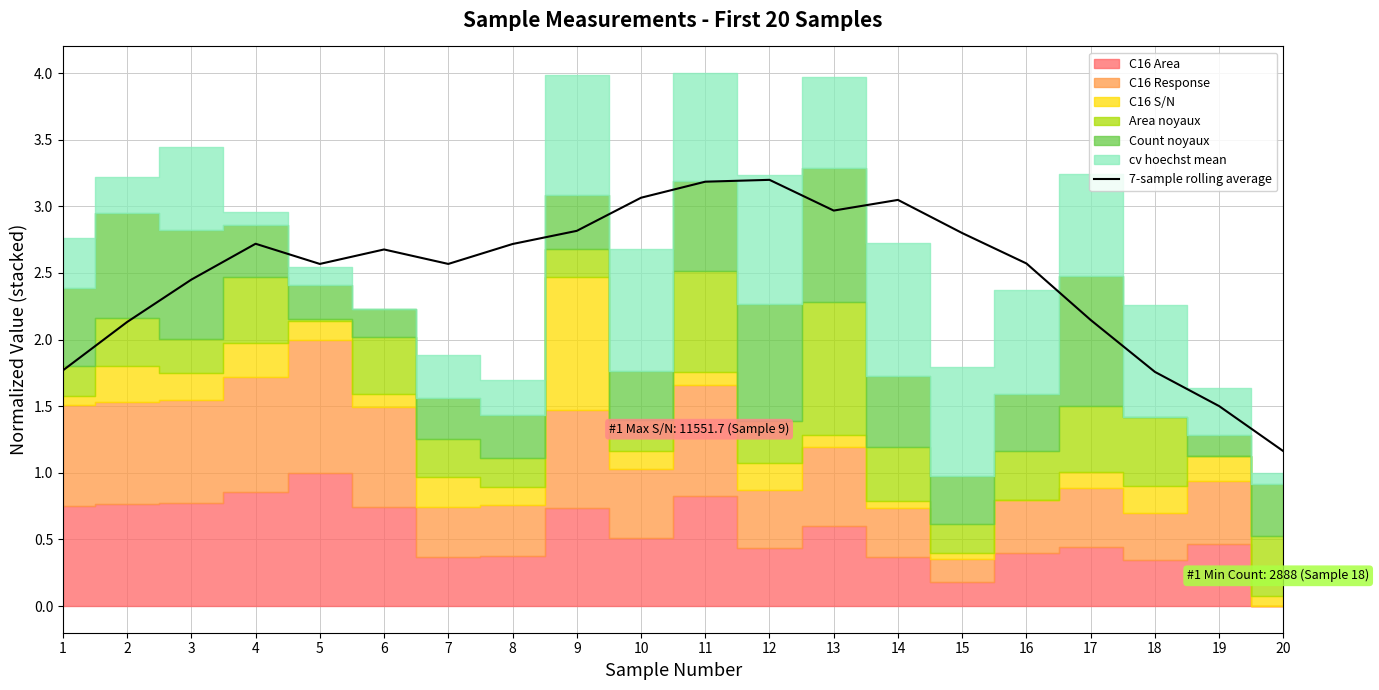

What is the value of the 17th point from the left?

2.1